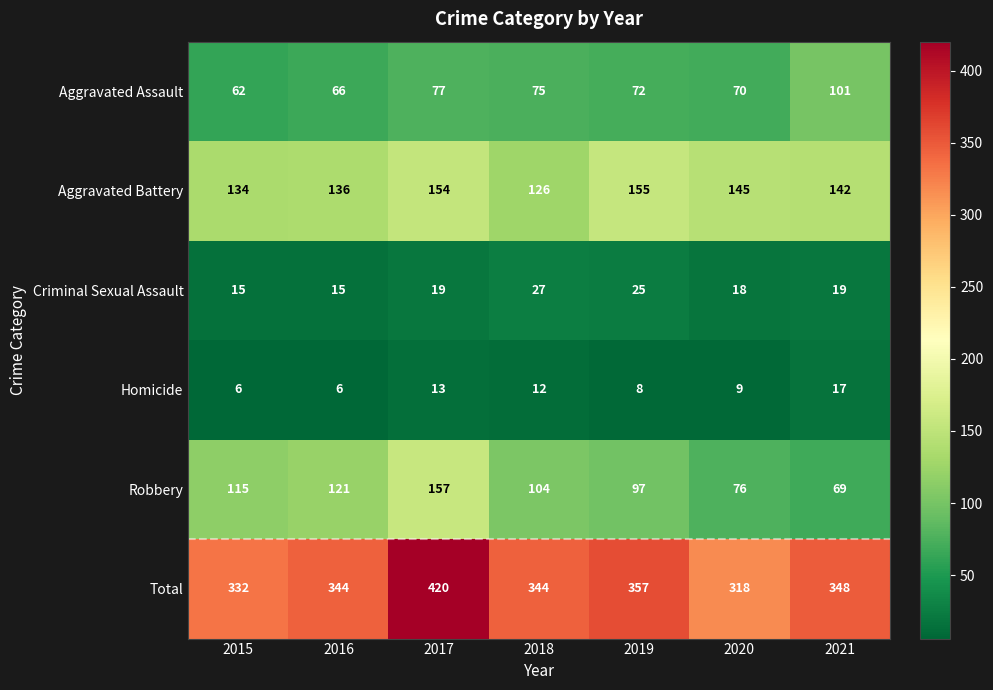

At which category is the sum across all series the highest?

2017